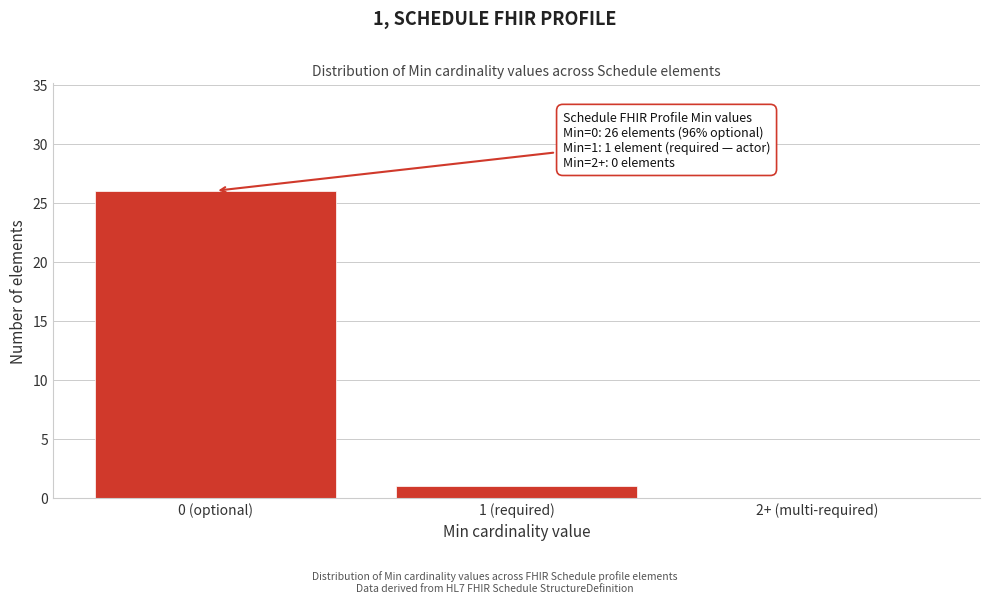

Reading left to right, what are all the values shown in this chart?

0 (optional)=26	1 (required)=1	2+ (multi-required)=0